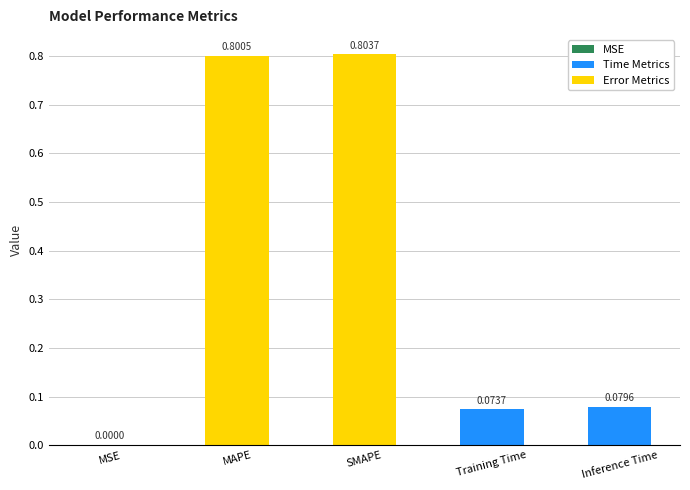

Between Inference Time and SMAPE, which is larger?

SMAPE